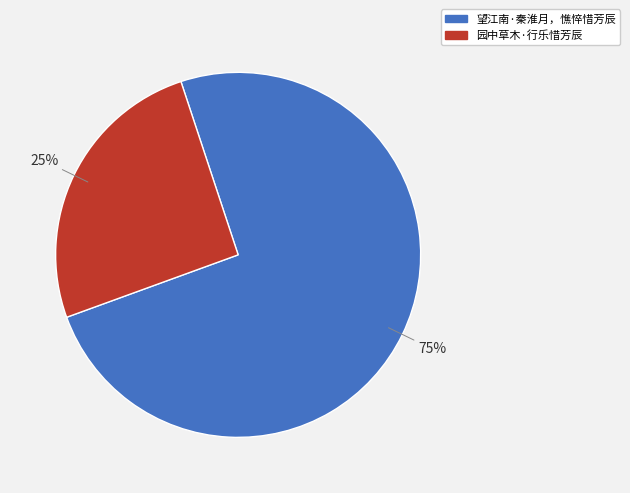

Do 望江南·秦淮月，憔悴惜芳辰 and 园中草木·行乐惜芳辰 together represent more than half of the pie?

Yes